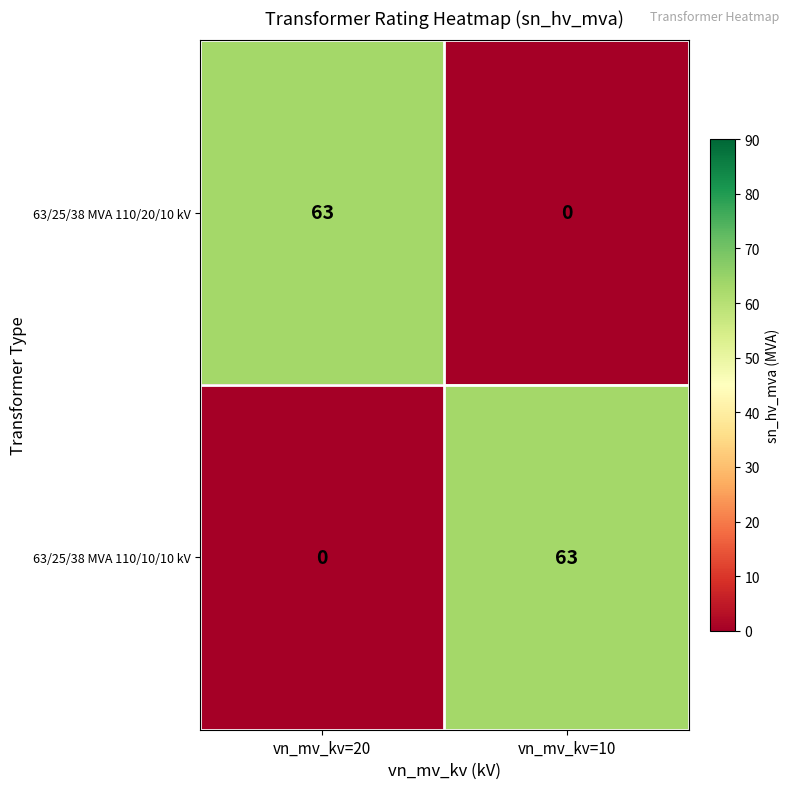

What is the total value across all series at vn_mv_kv=20?

63